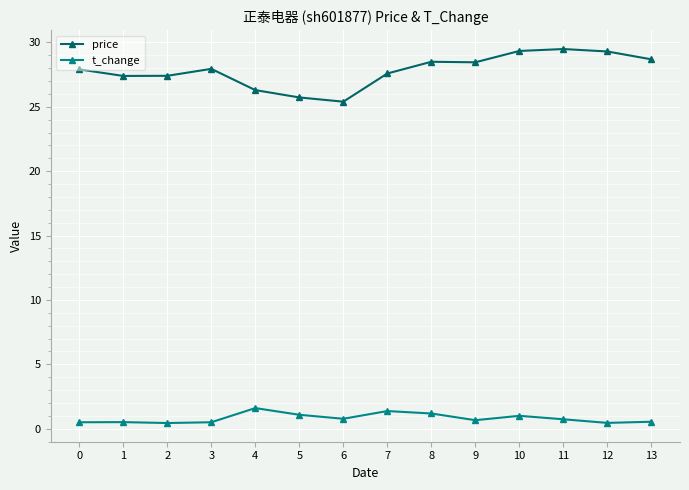

True or false: t_change and price cross at least once.

False